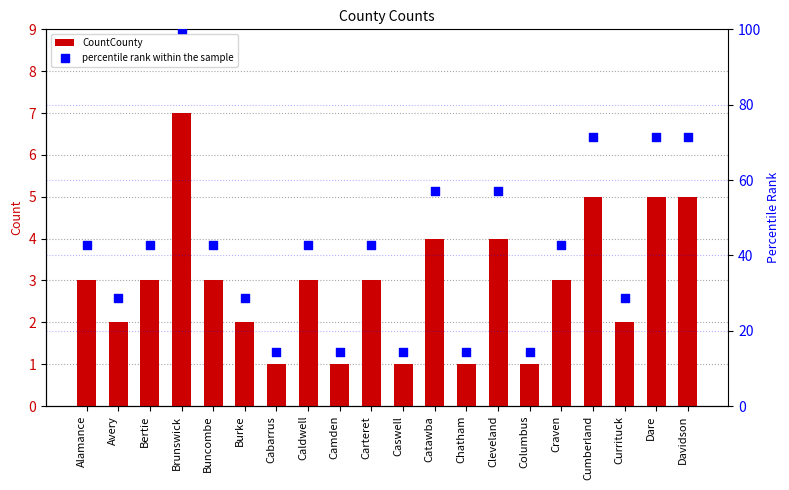

Is the value of percentile rank within the sample at Caswell greater than the value of CountCounty at Chatham?

Yes